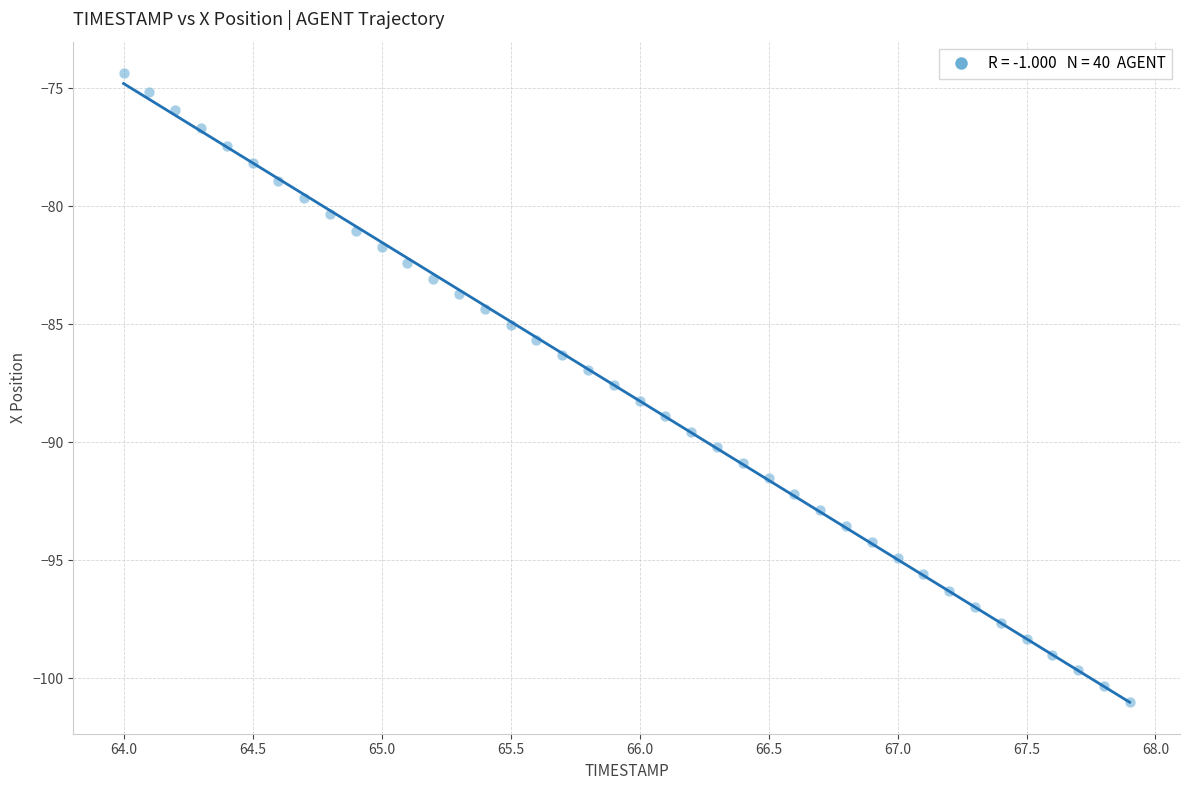

What is the range of X values (max minus min)?

3.9